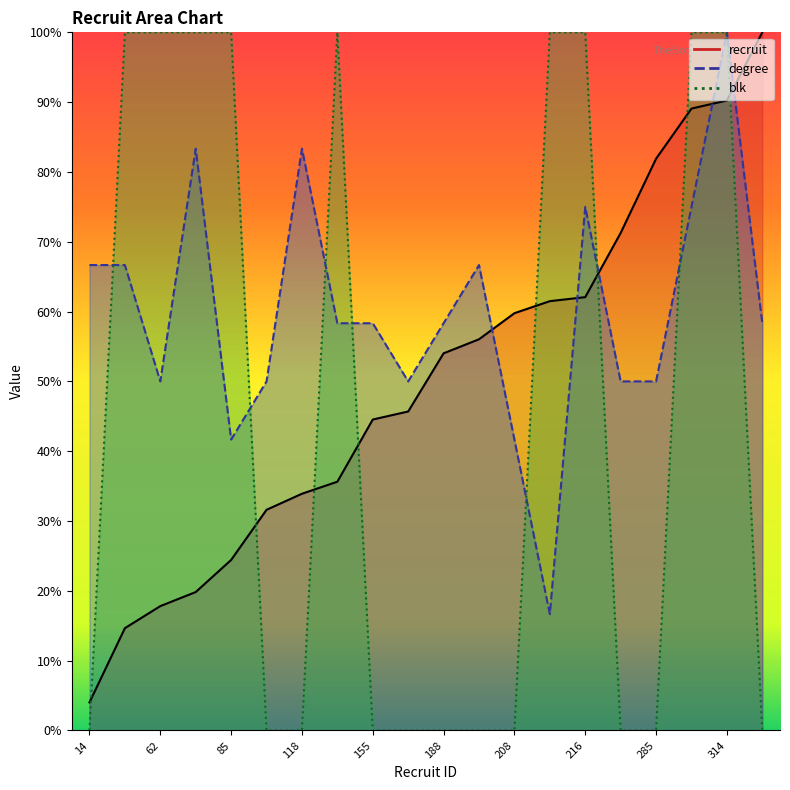

What is the difference between the blk values at 159 and 216?

100.0